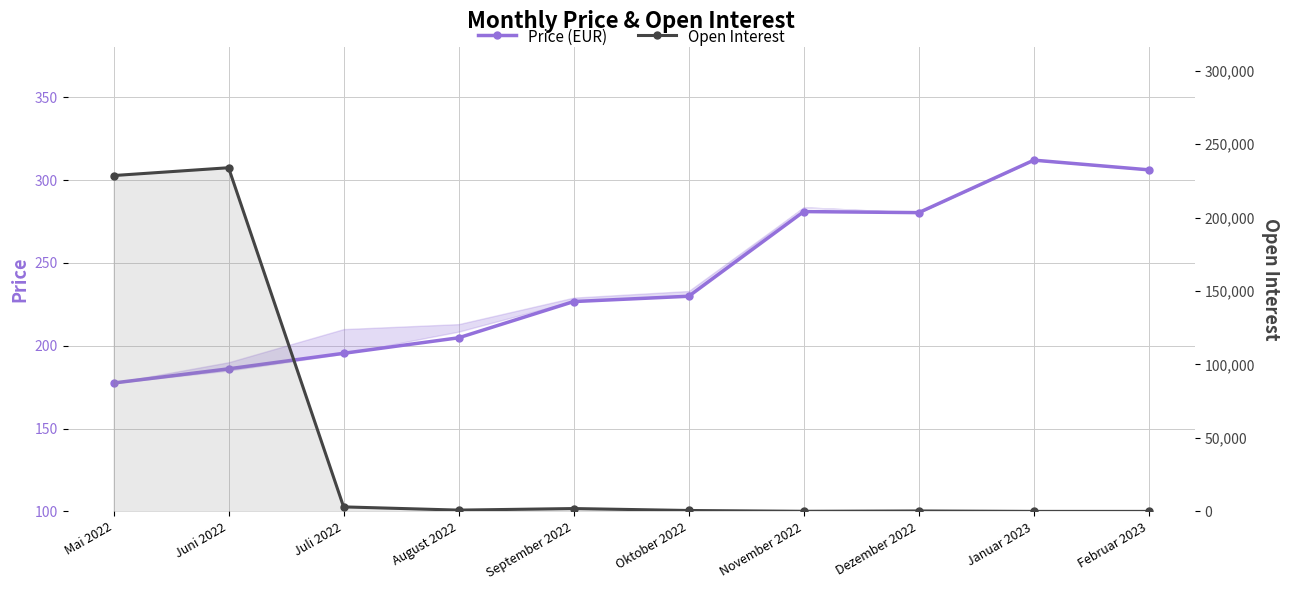

What is the difference between the Open Interest values at Oktober 2022 and Januar 2023?

615.0